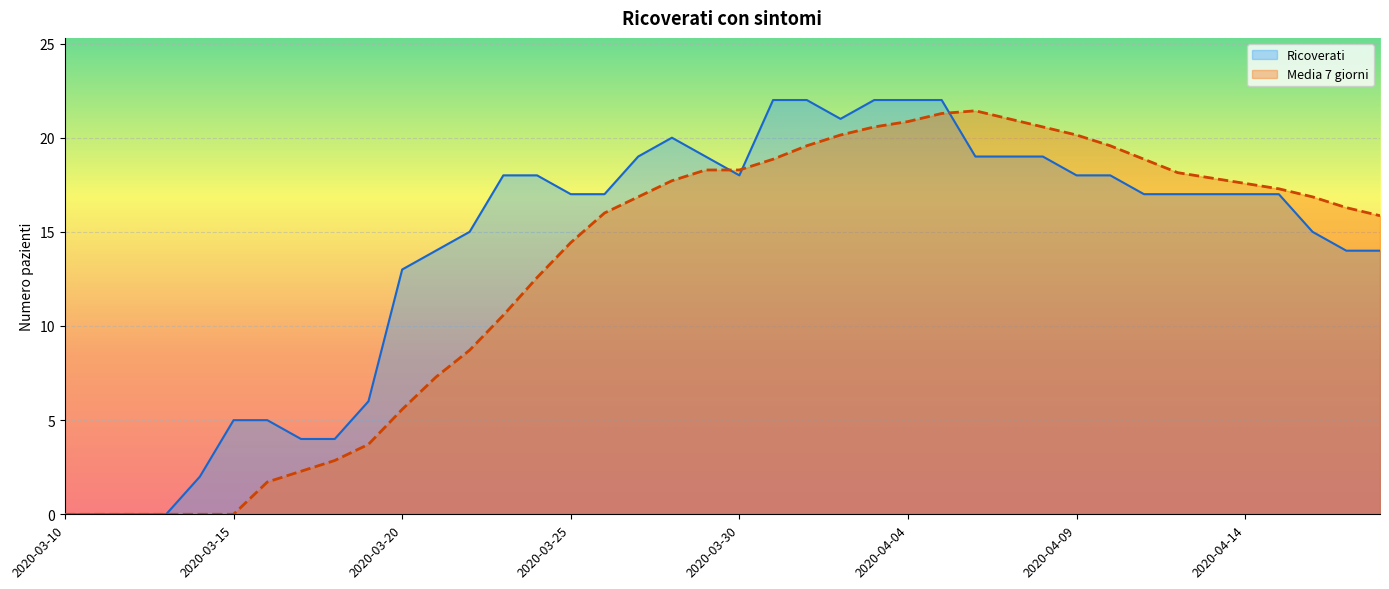

How many lines are shown in the chart?

2